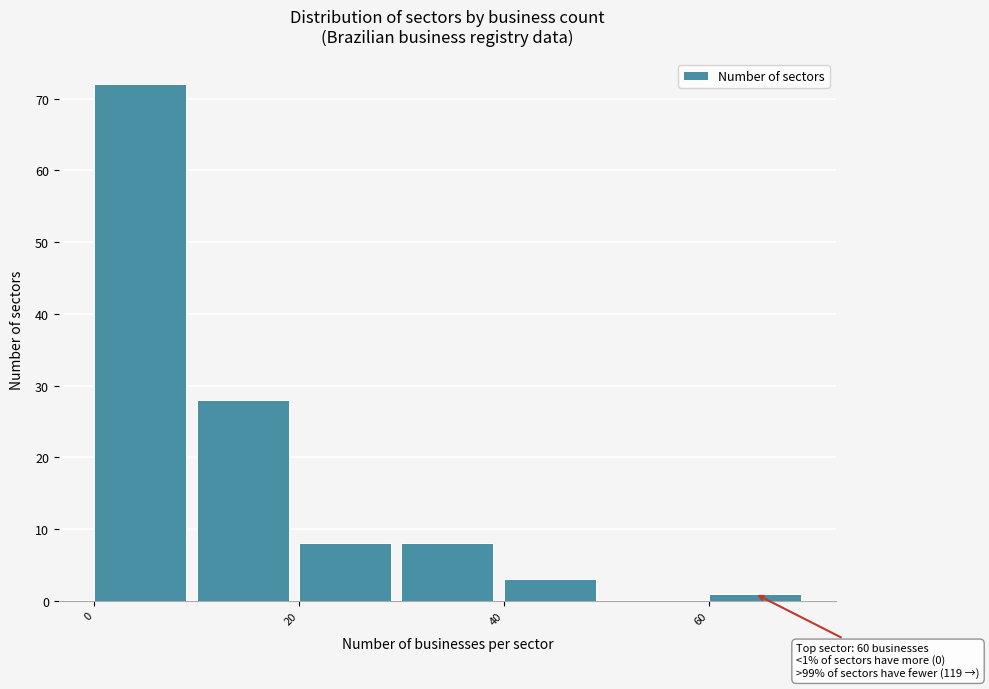

Which range on the x-axis has the tallest bar?

0 to 10